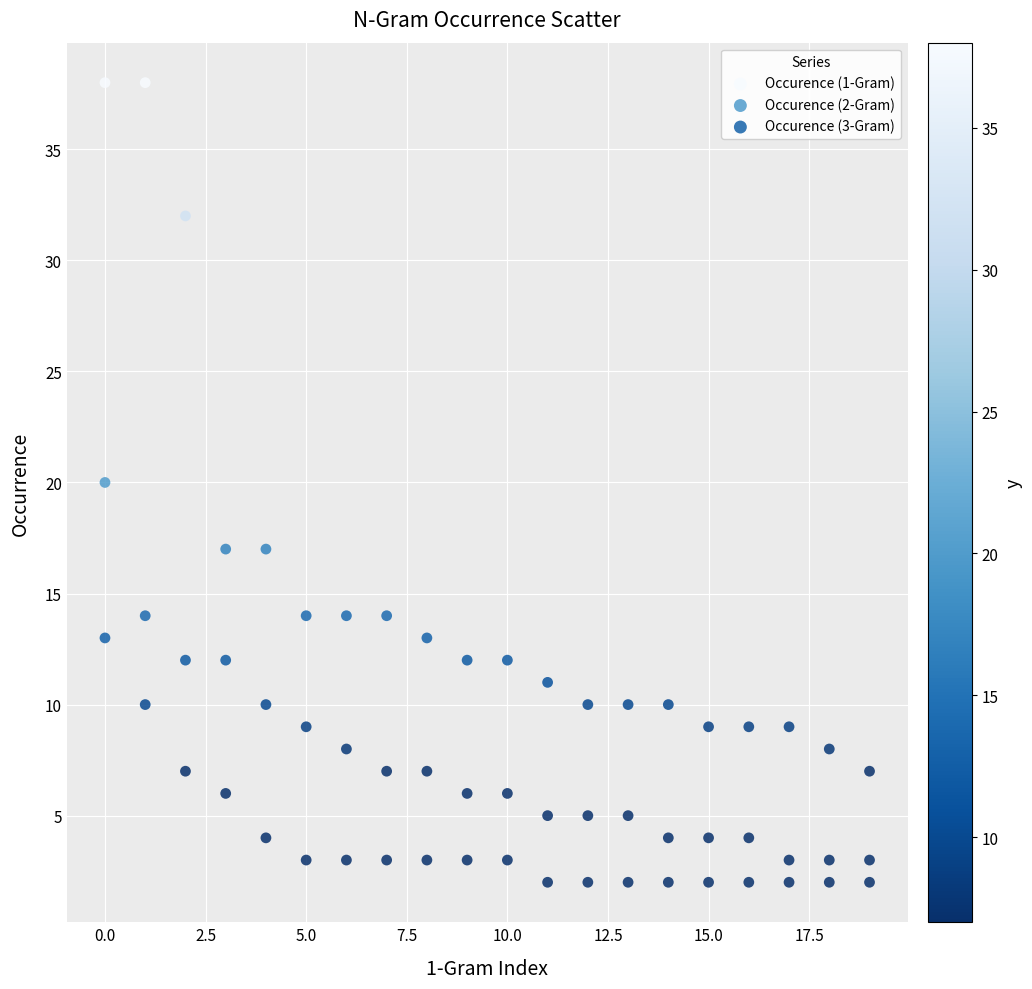

Which series has the widest spread of Y values?

Occurence (1-Gram)